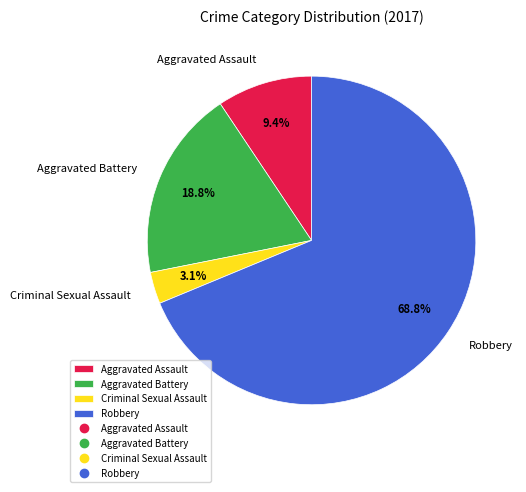

Between Aggravated Assault and Criminal Sexual Assault, which is larger?

Aggravated Assault